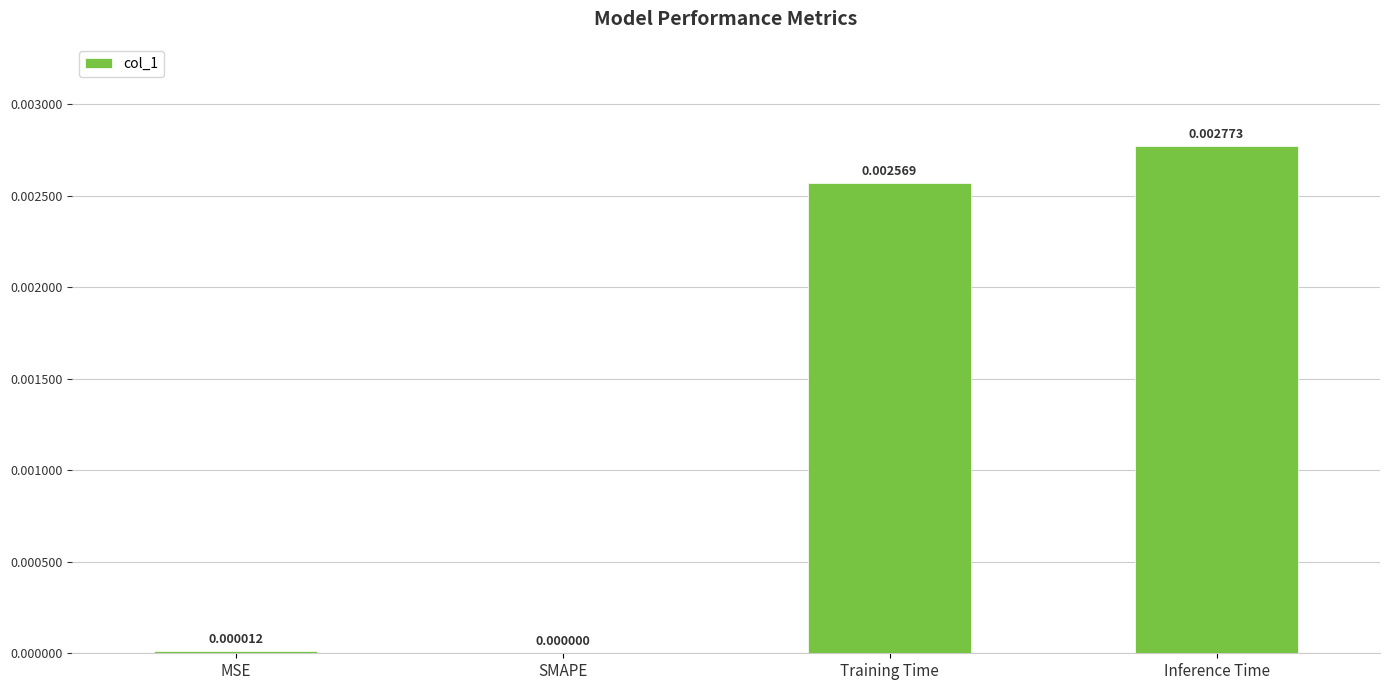

Between MSE and SMAPE, which is larger?

MSE